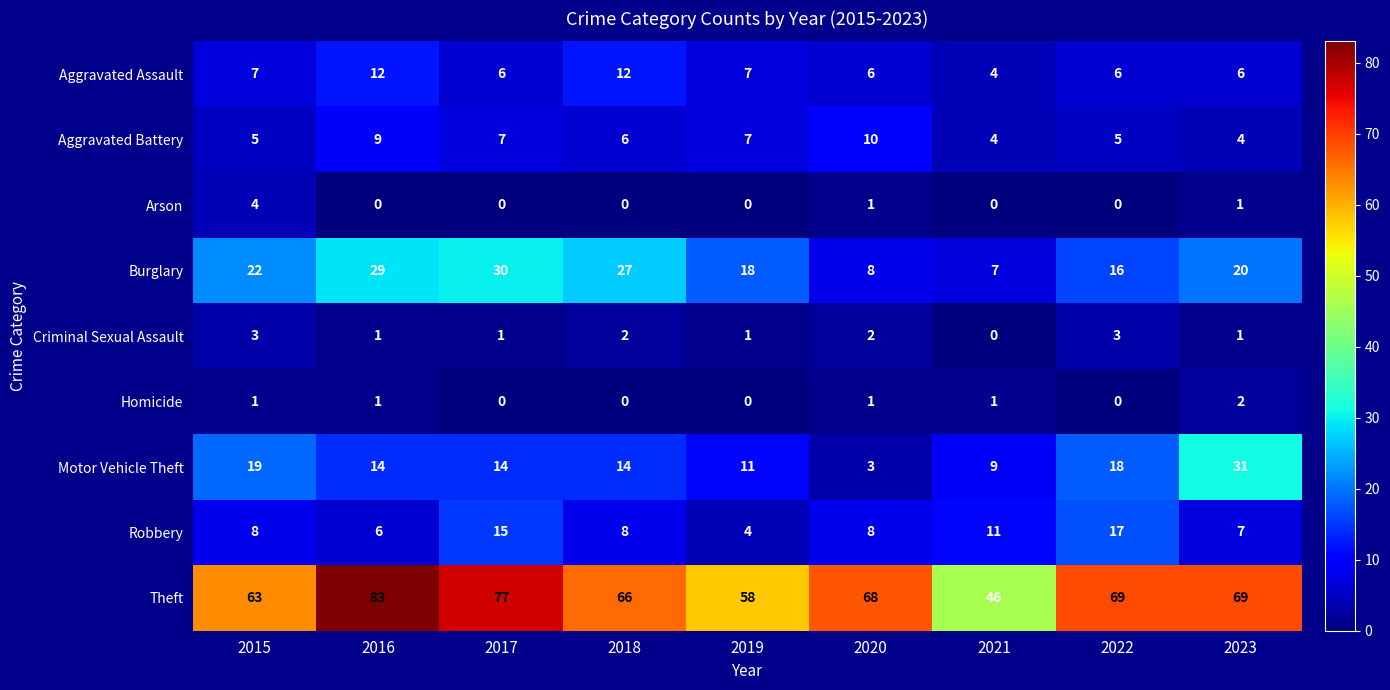

What is the maximum value for Burglary?

30